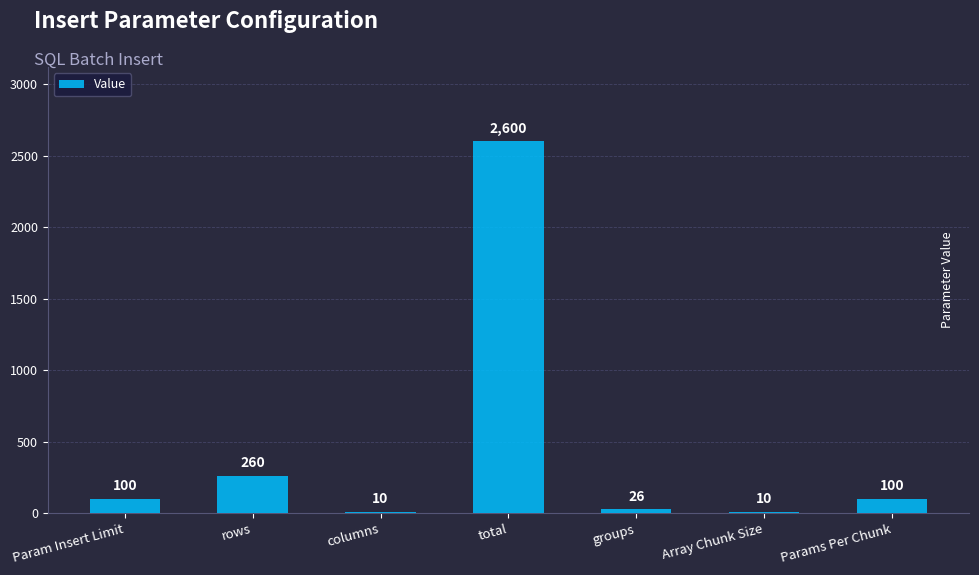

How many data points does each series have?

7